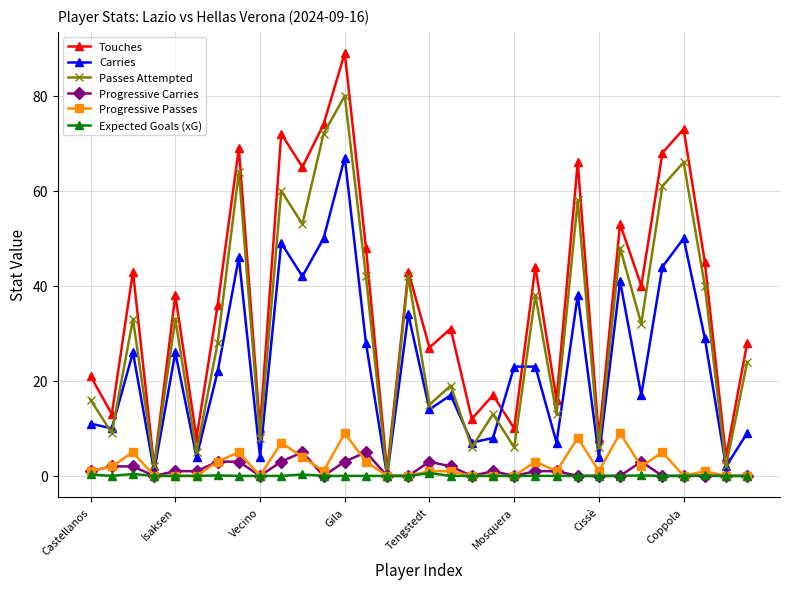

How many series are shown in this chart?

6